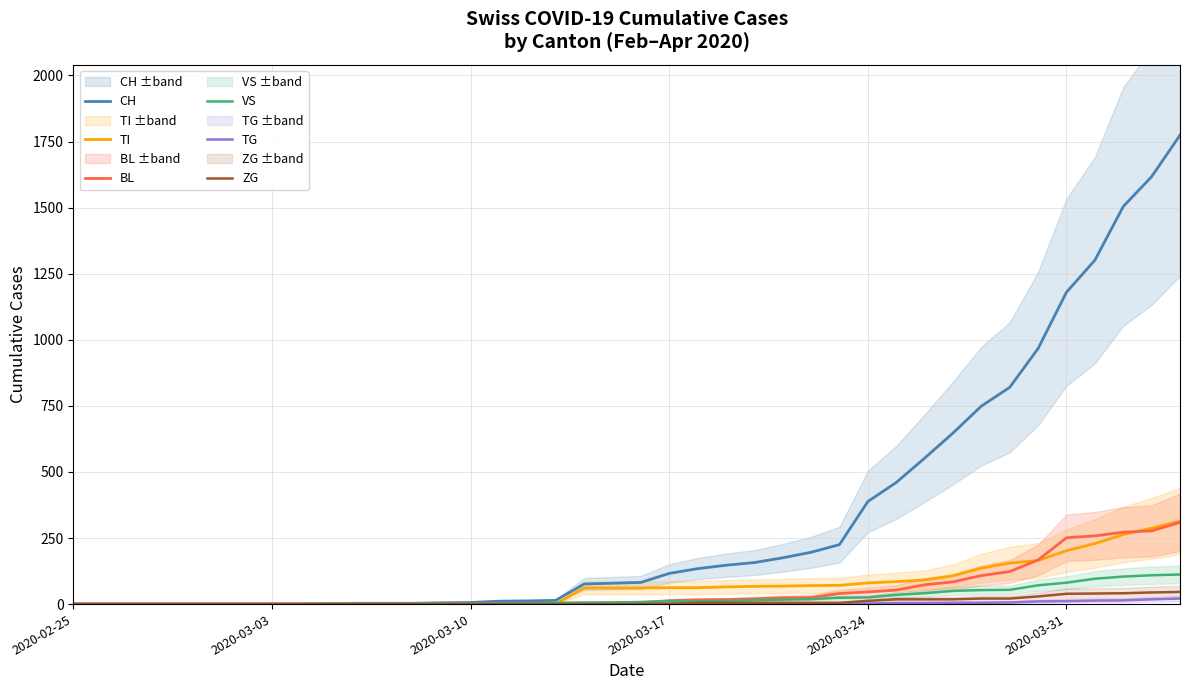

True or false: TI and TG cross at least once.

False